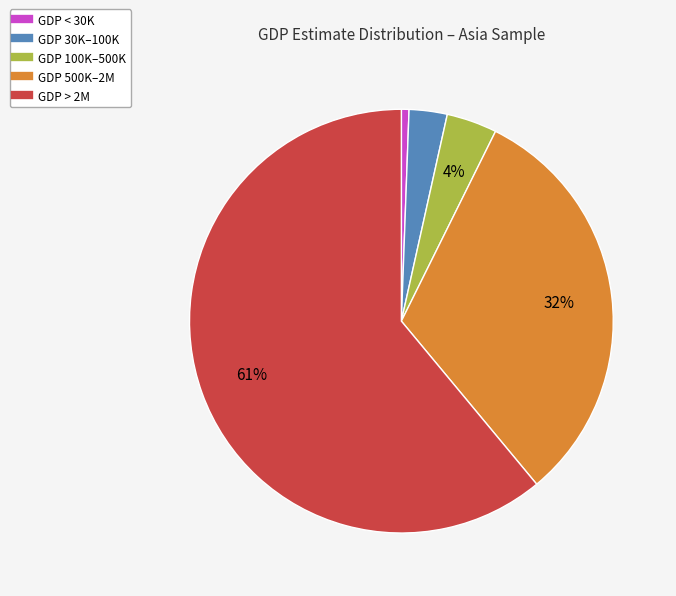

Is there any slice that represents more than half of the pie?

Yes